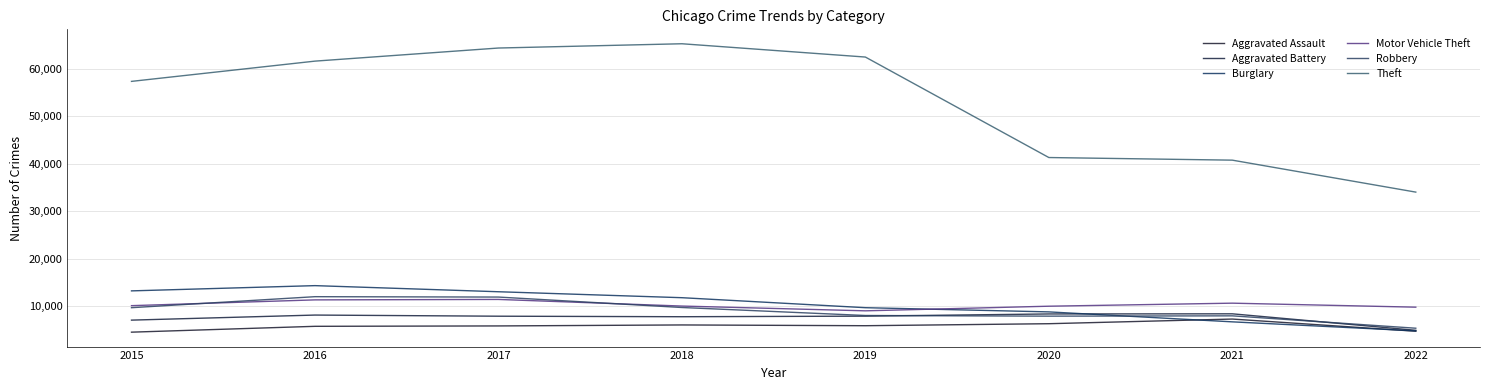

Which category has the lowest value in the Aggravated Assault series?

2015